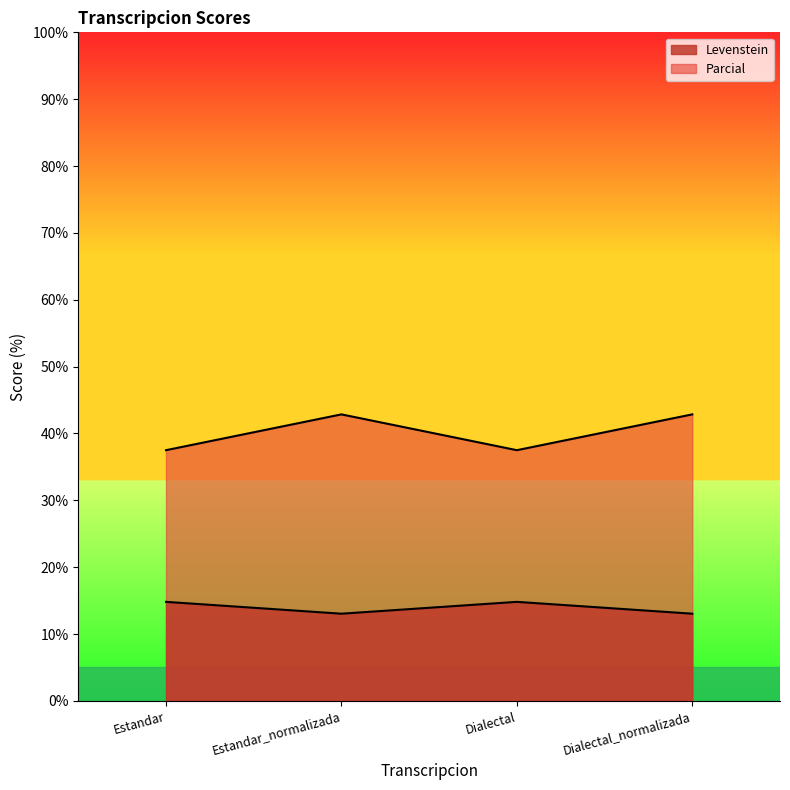

What is the sum of the Levenstein values at Dialectal and Estandar?

29.6